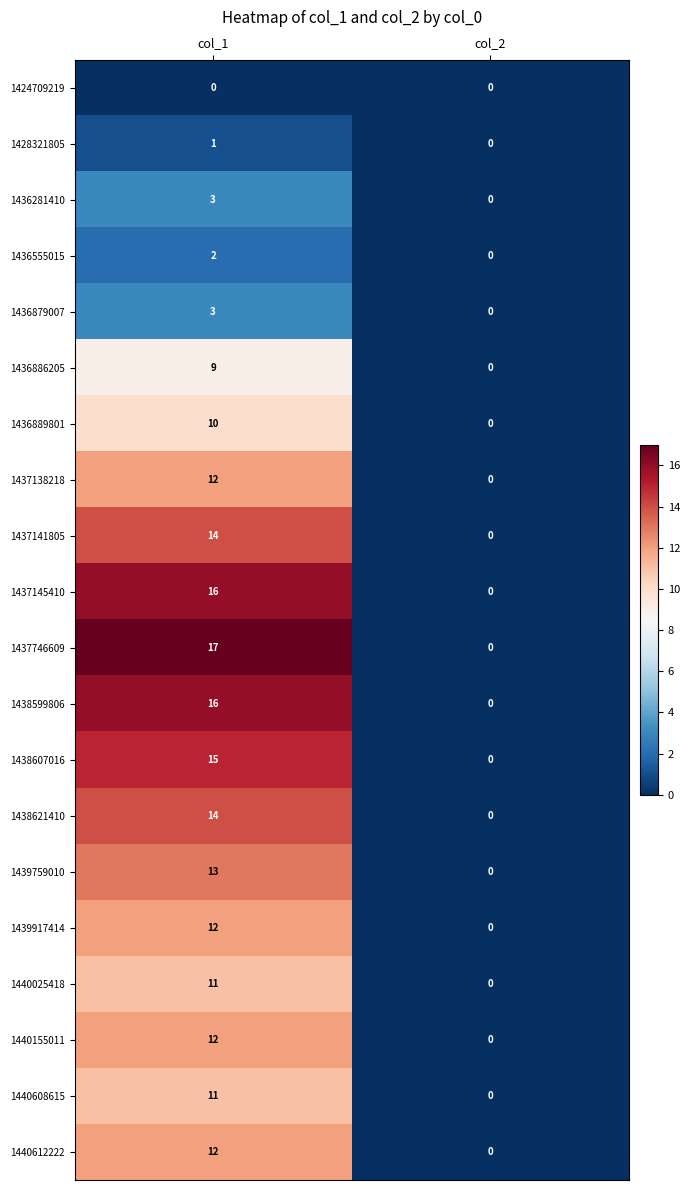

Count the number of categories in the chart.

2